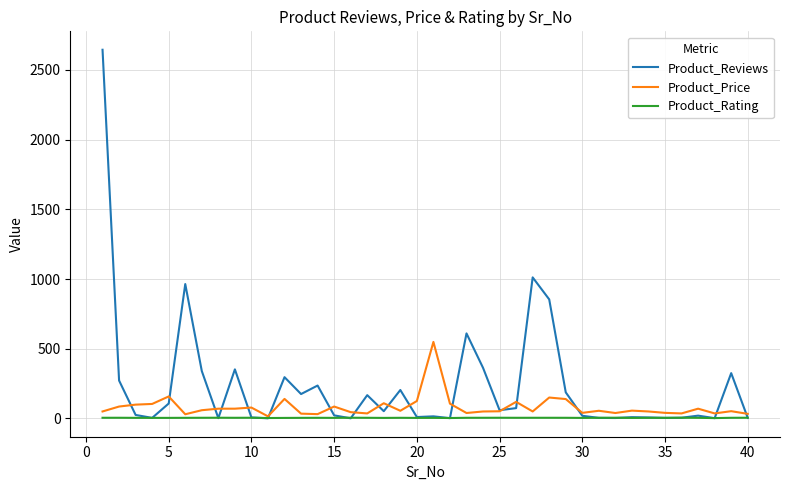

Which series has the largest total across all categories?

Product_Reviews